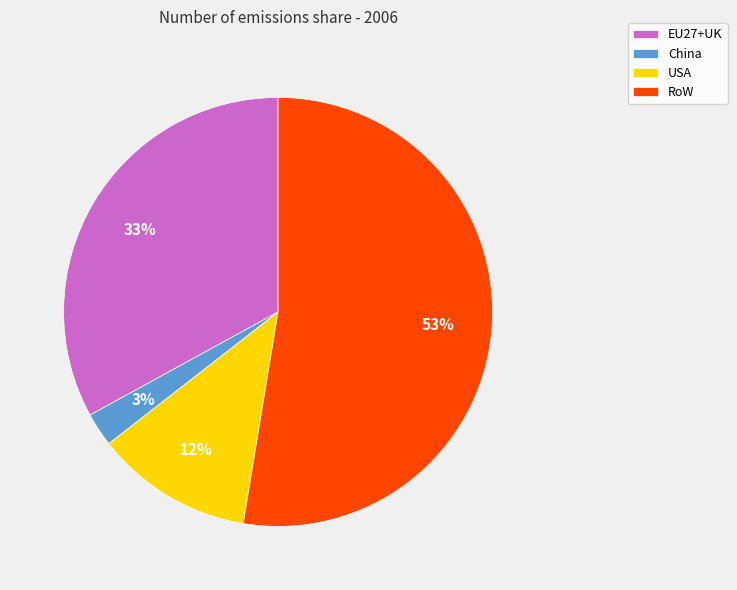

To the nearest percent, what is the difference between the USA and China slice percentages?

9%